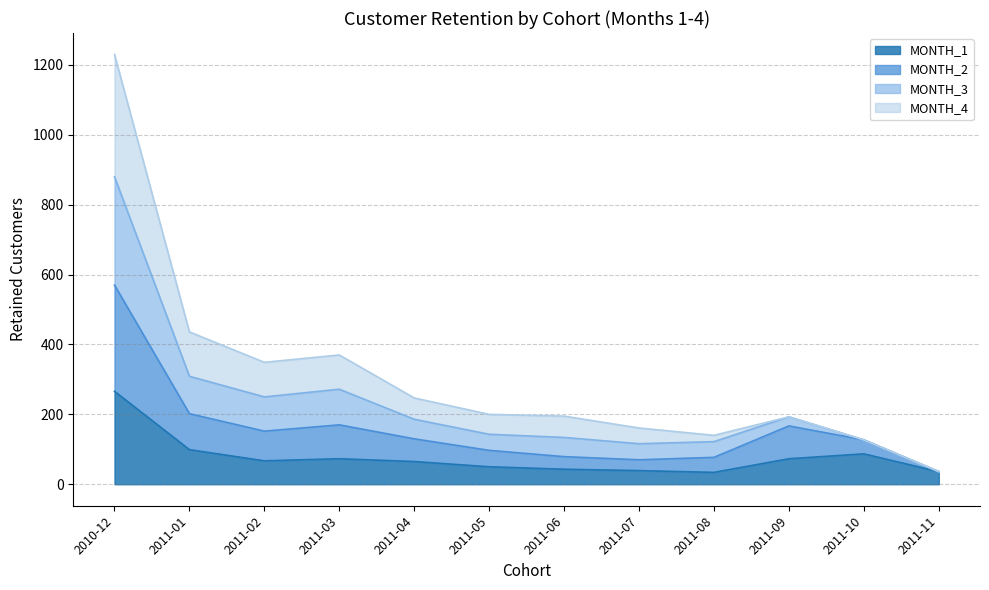

At which category is the sum across all series the highest?

2010-12